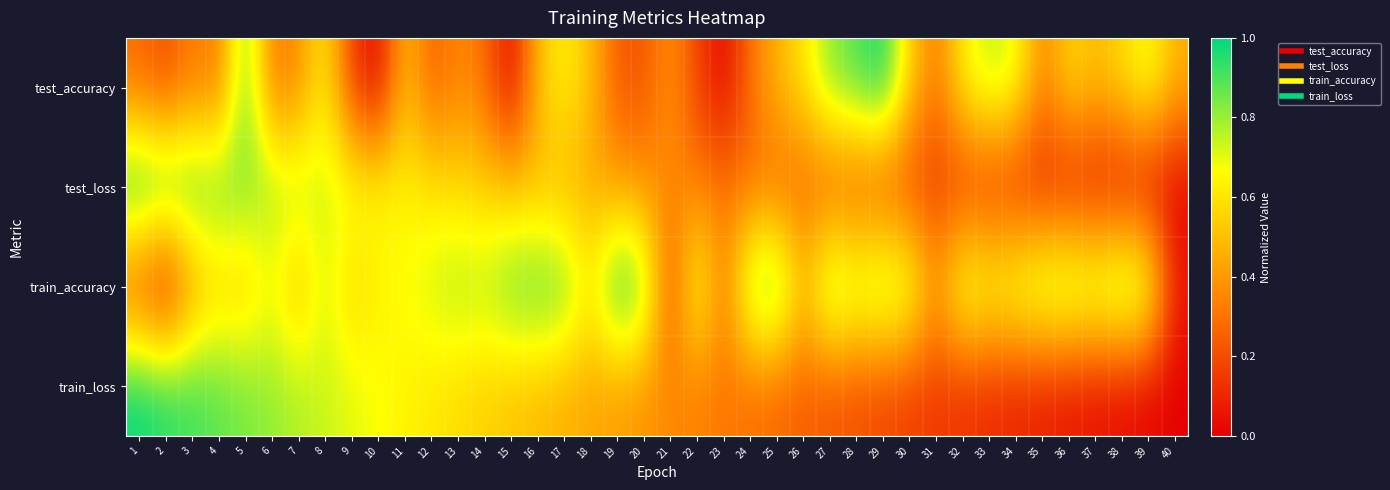

Which category has the lowest value across all series?

10